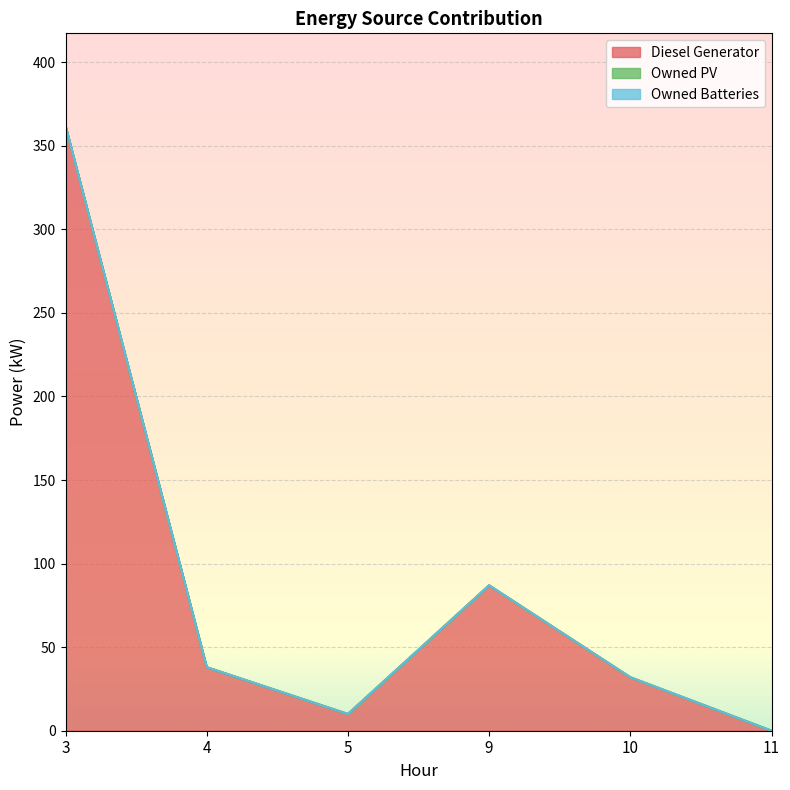

True or false: Diesel Generator and Owned PV intersect in this chart.

False